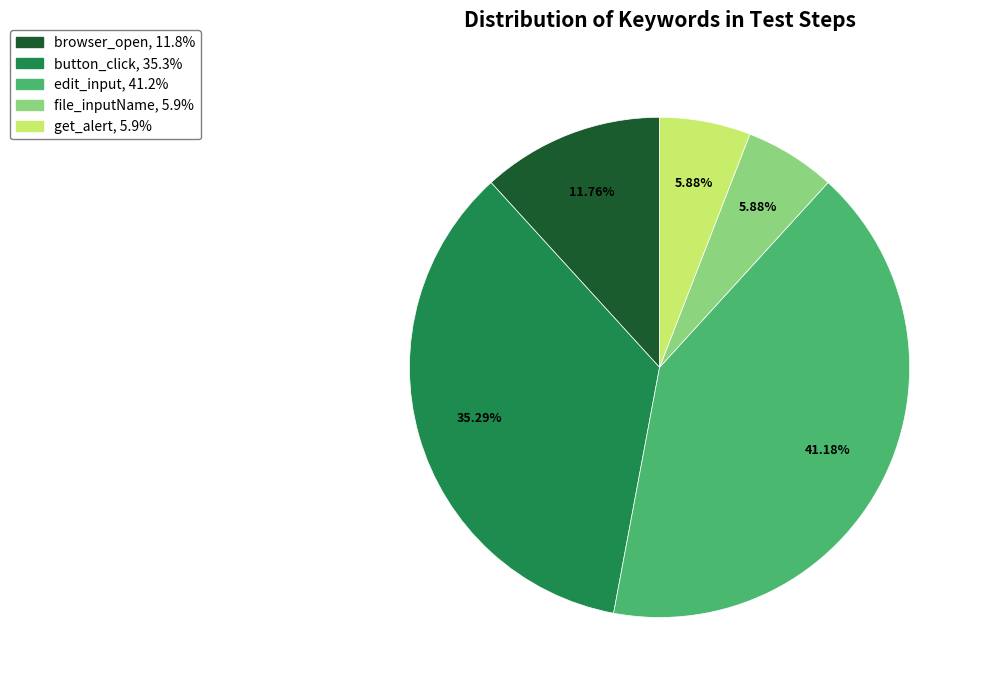

Is there any slice that represents more than half of the pie?

No